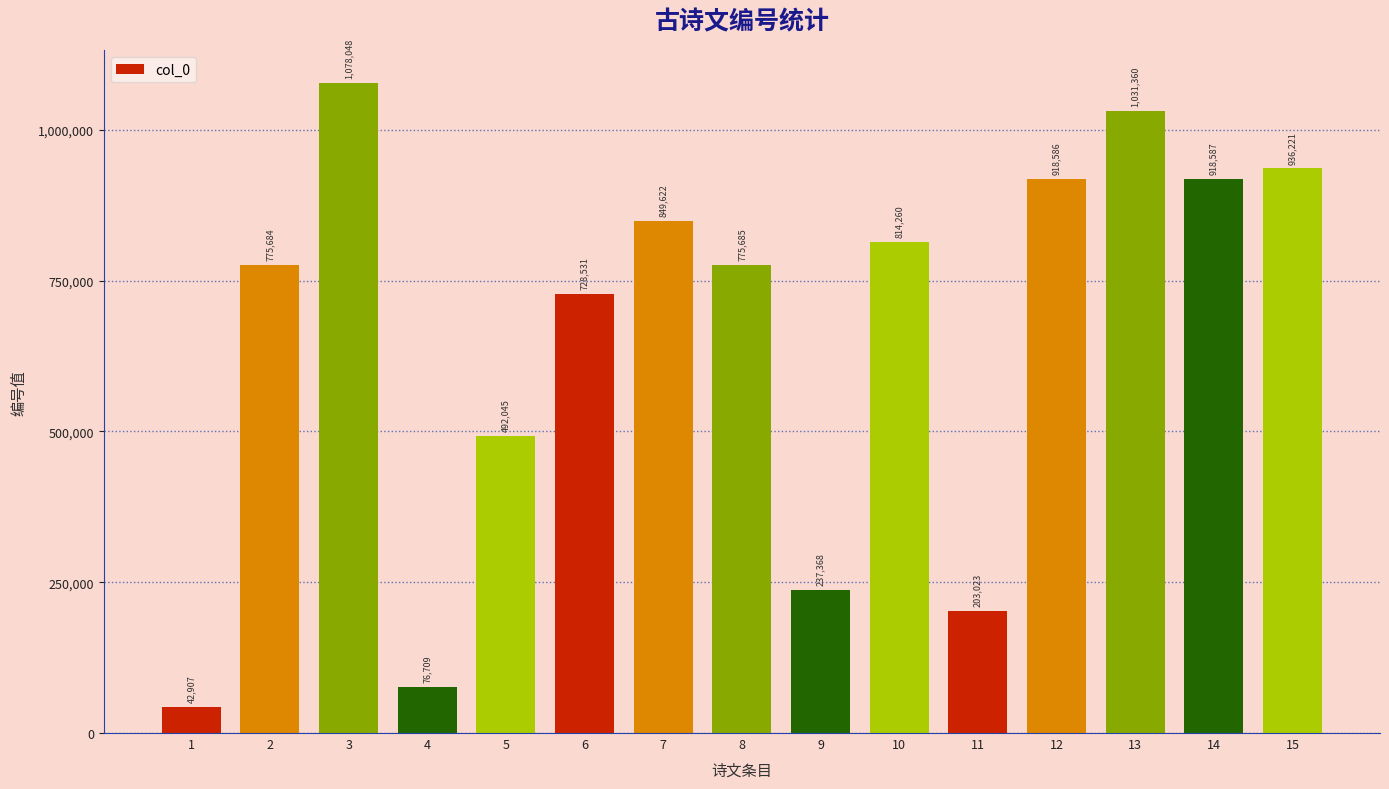

What is the change in value from 5 to 12?

+426541